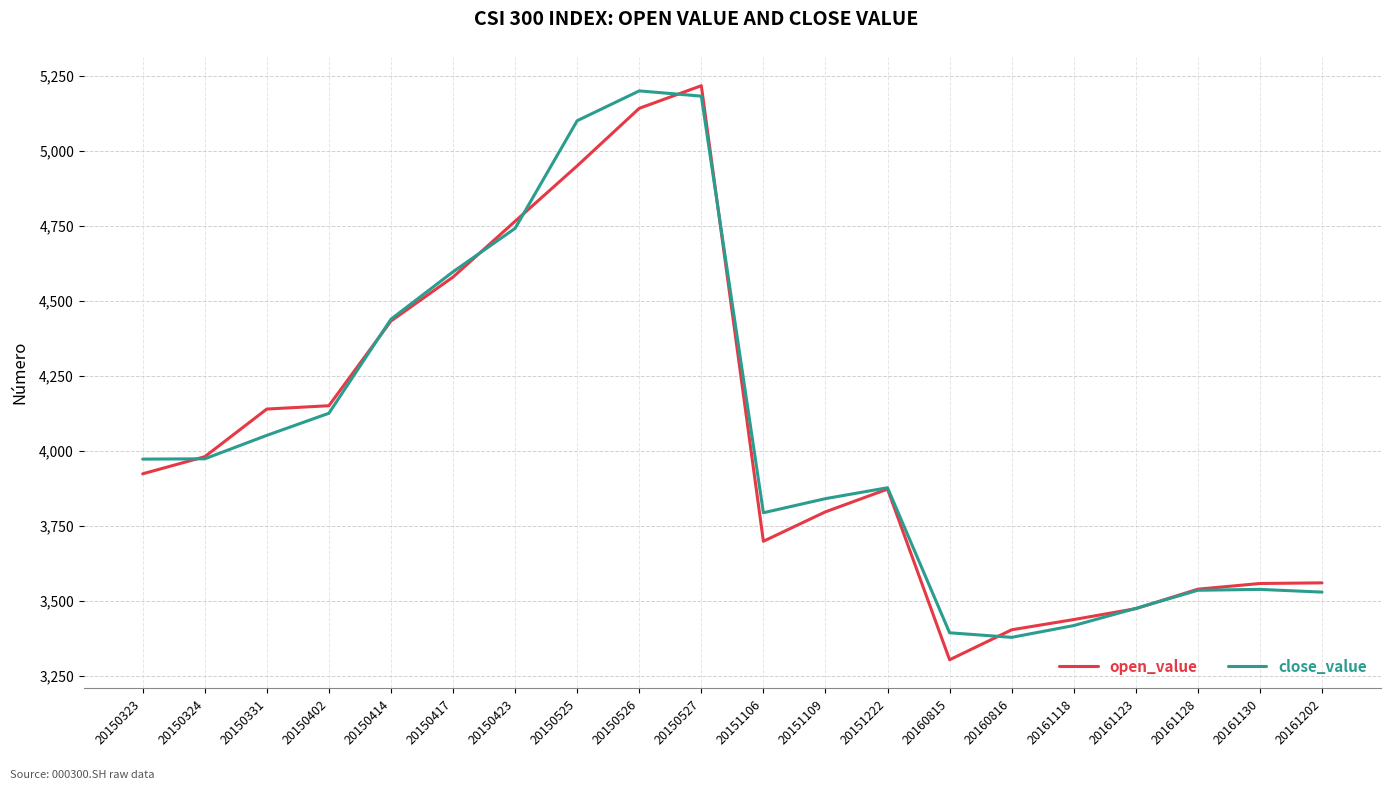

What is the average value of the close_value series?

4057.6